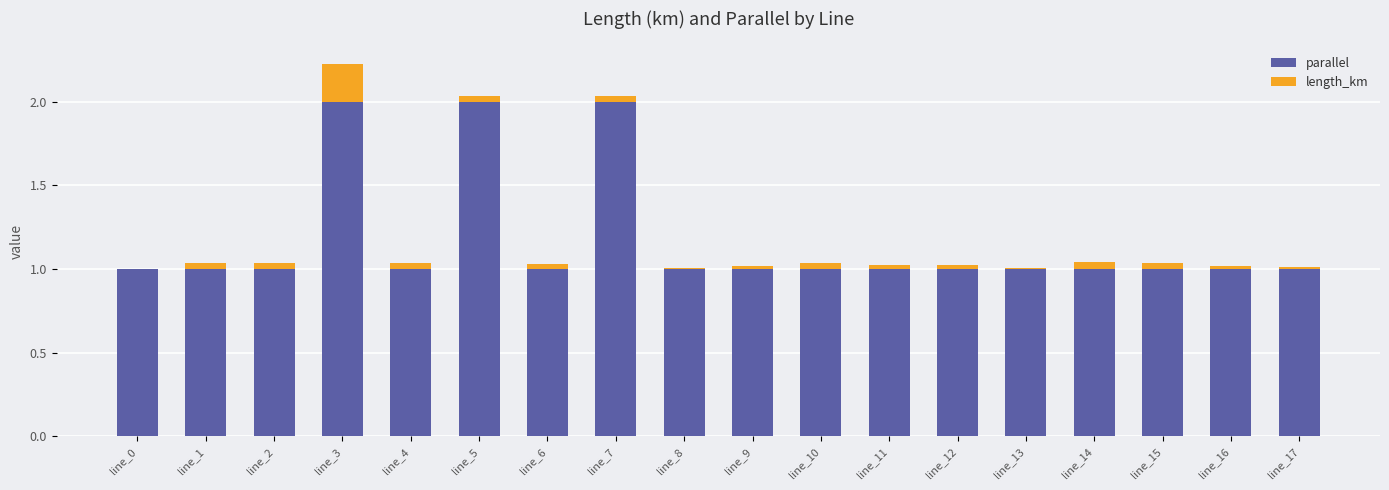

The value of parallel at line_1 is 1.0. True or false?

True